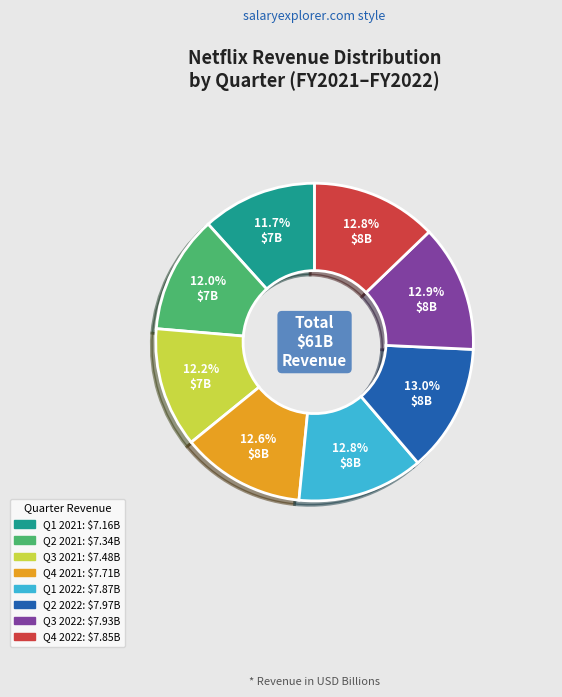

Is there any slice that represents more than half of the pie?

No